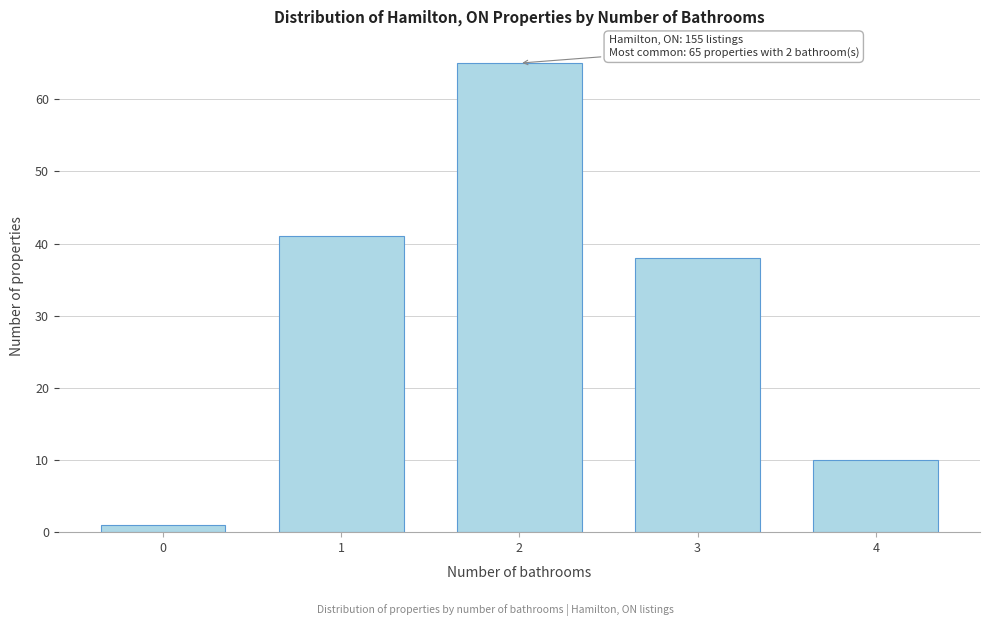

Reading right to left, what are all the values shown in this chart?

10	38	65	41	1